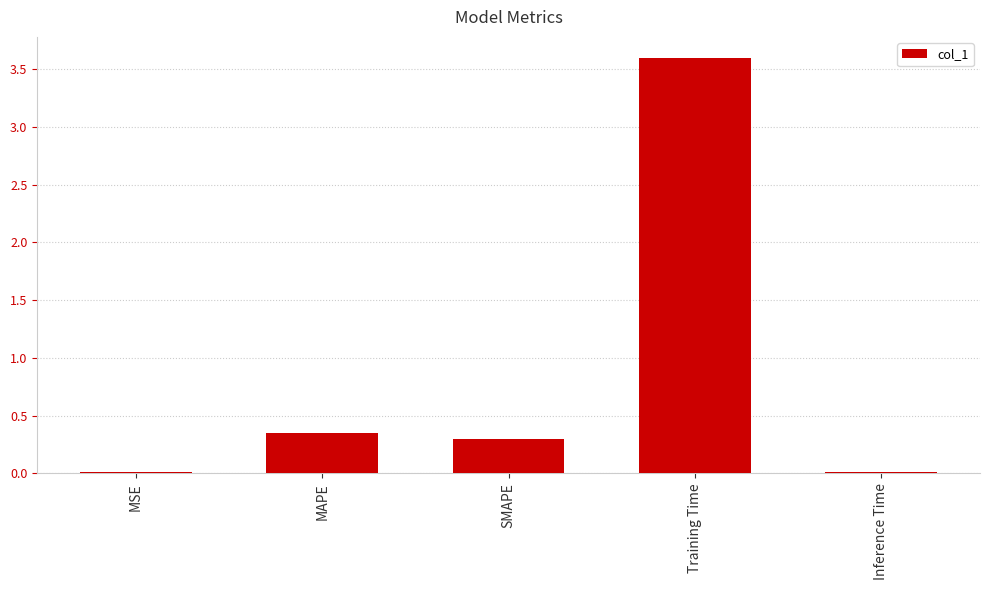

What is the greatest value displayed?

3.6